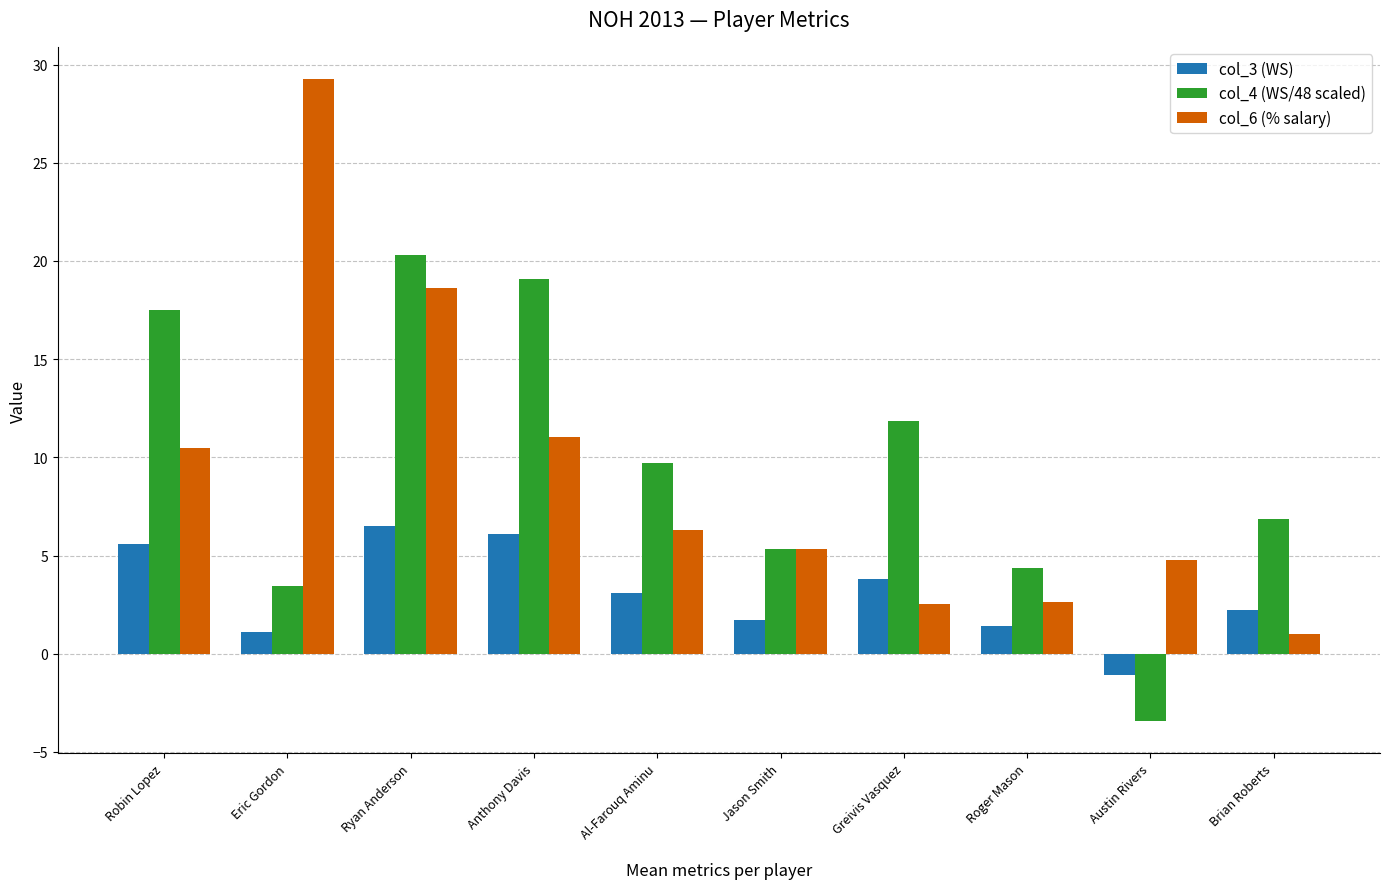

The col_3 (WS) series shows 2.0 at Al-Farouq Aminu. True or false?

False